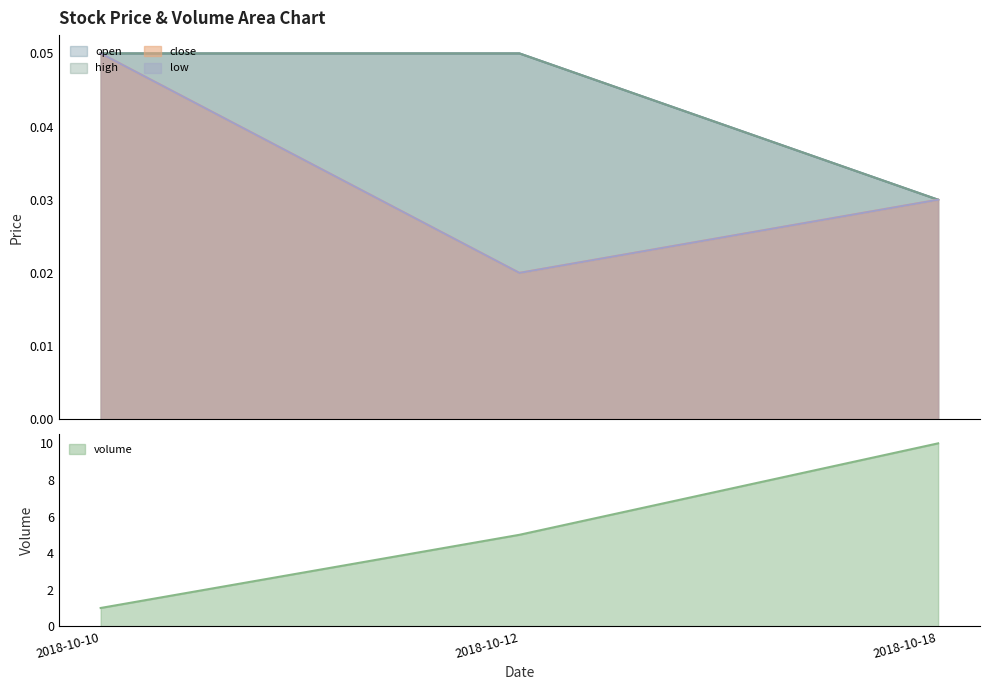

What is the difference between the volume values at 2018-10-12 and 2018-10-18?

5